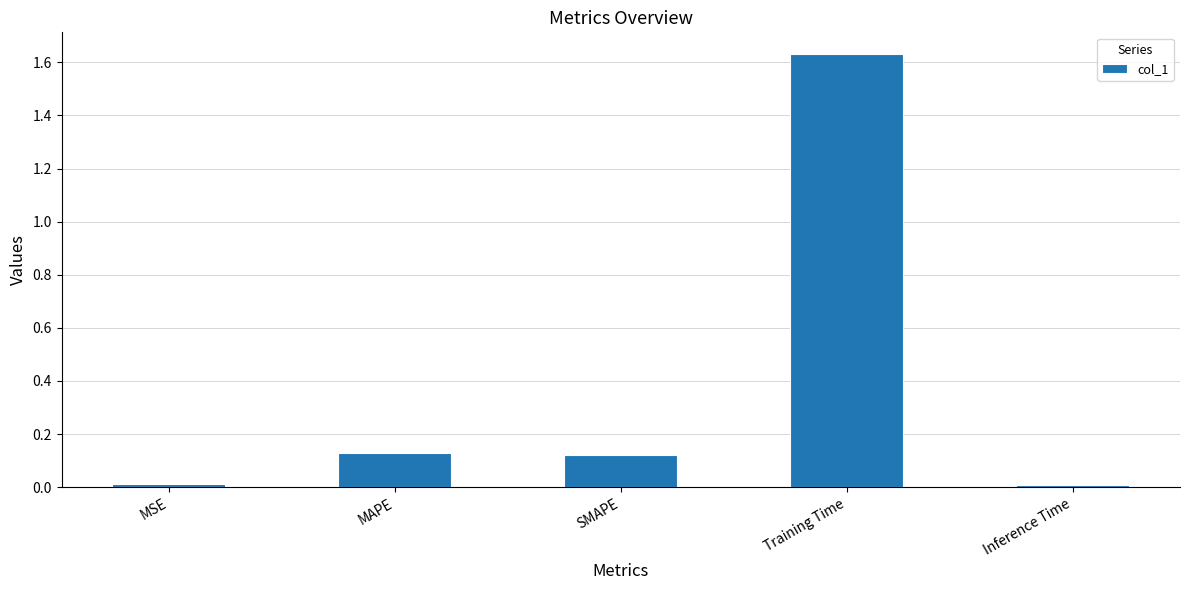

What is the average value?

0.4